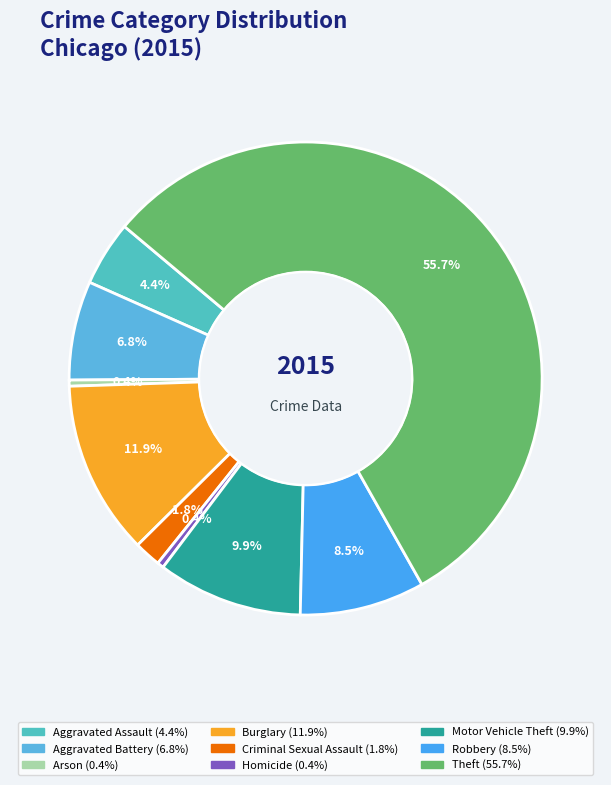

Which slice is the largest?

Theft